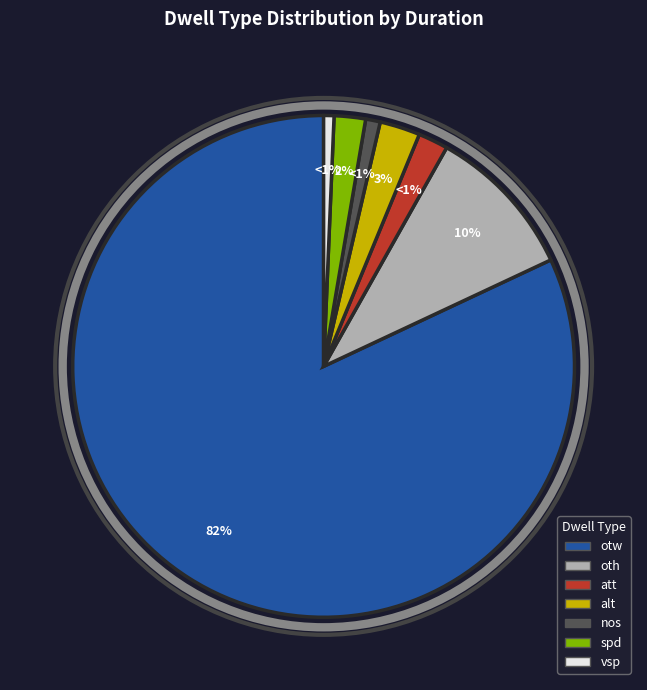

Is it true that otw is 82% of the pie?

True